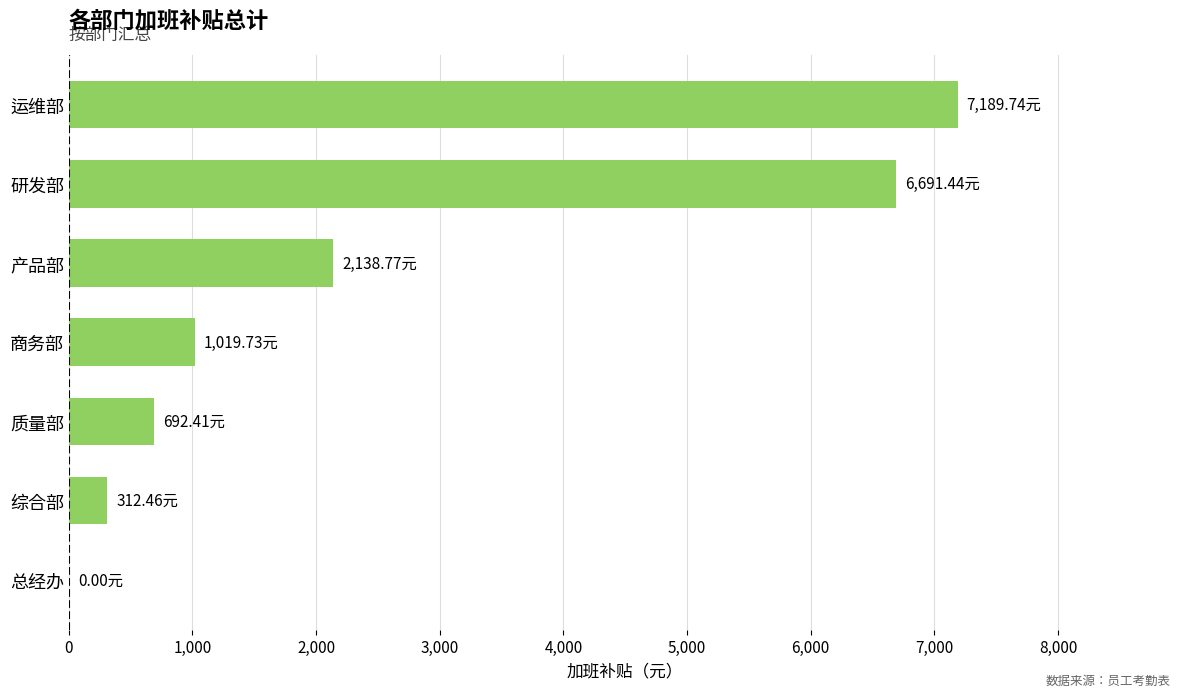

How many positive values are there?

6